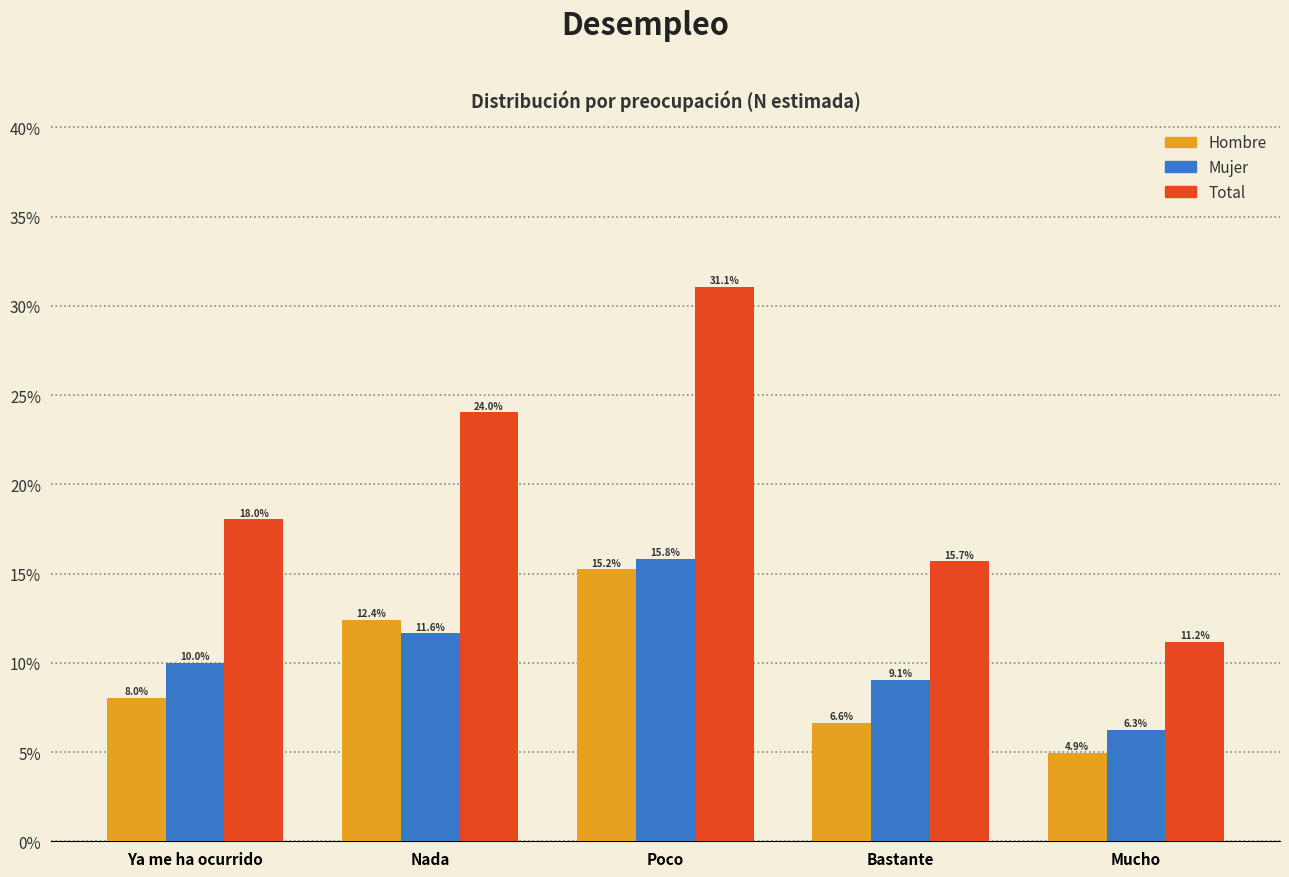

Reading right to left, extract all data points from this chart.

Hombre: Mucho=4.9	Bastante=6.6	Poco=15.2	Nada=12.4	Ya me ha ocurrido=8.0
Mujer: Mucho=6.3	Bastante=9.1	Poco=15.8	Nada=11.6	Ya me ha ocurrido=10.0
Total: Mucho=11.2	Bastante=15.7	Poco=31.1	Nada=24.0	Ya me ha ocurrido=18.0